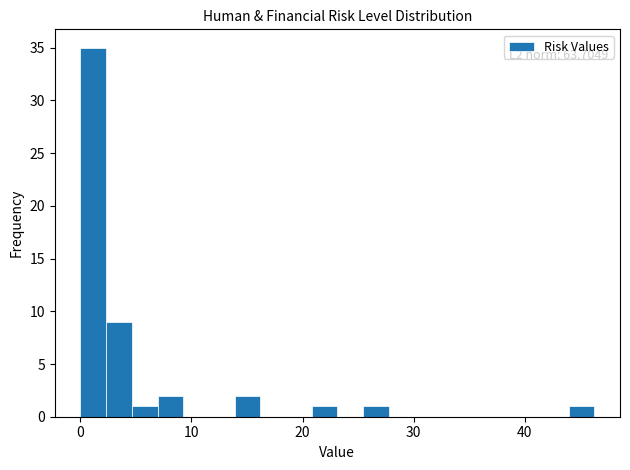

Around what value on the x-axis is the tallest bar? Give the approximate position of its centre, as read against the axis.

1